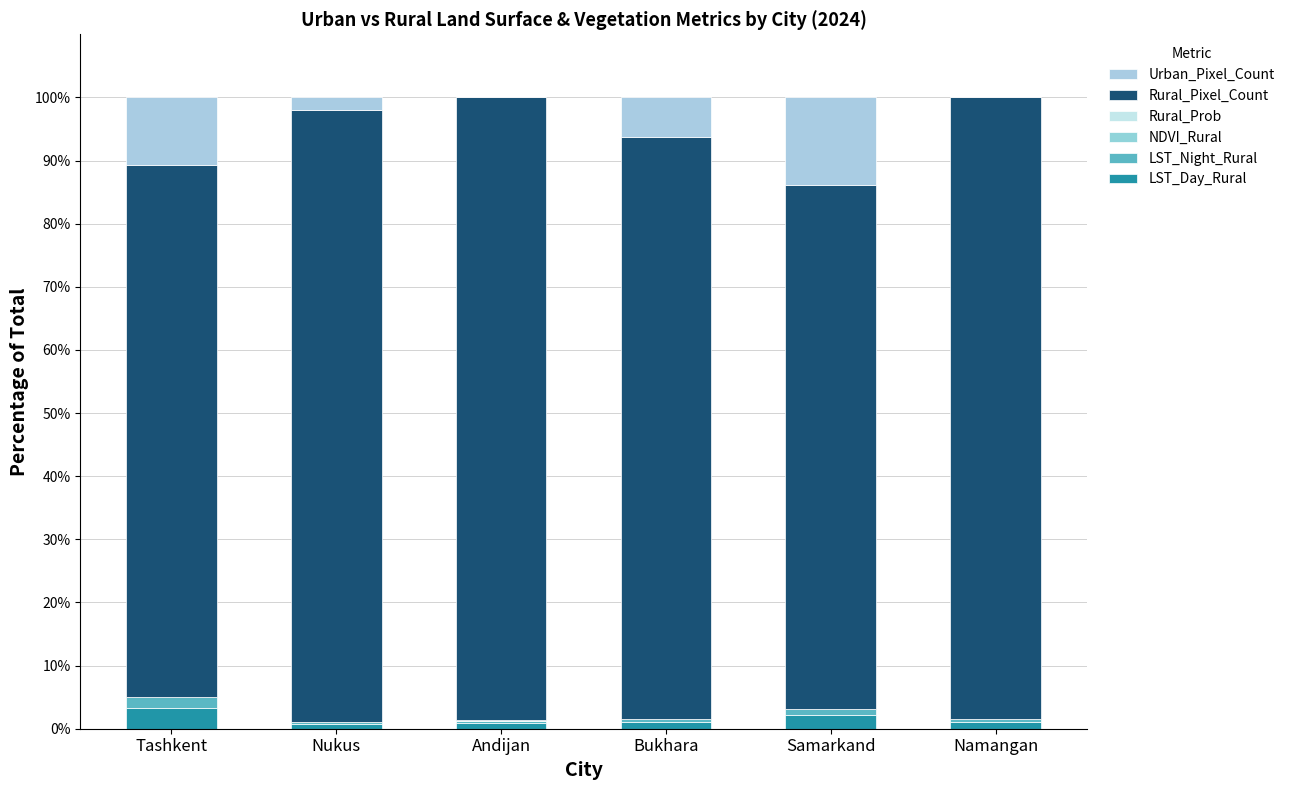

Is it true that Urban_Pixel_Count equals 10.7 at Tashkent?

True